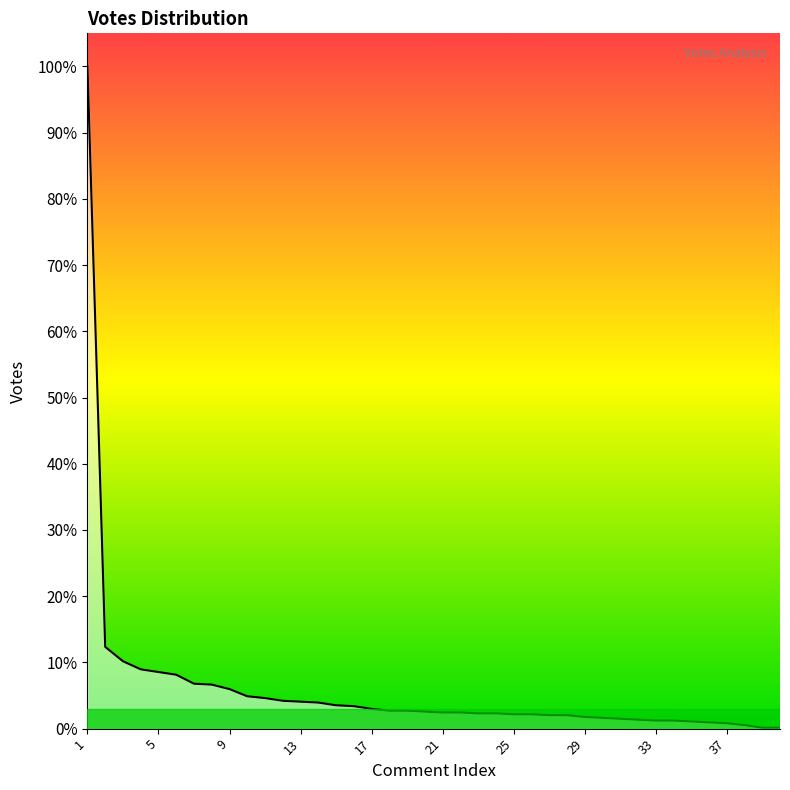

Is this an area chart (filled region under the line)?

Yes